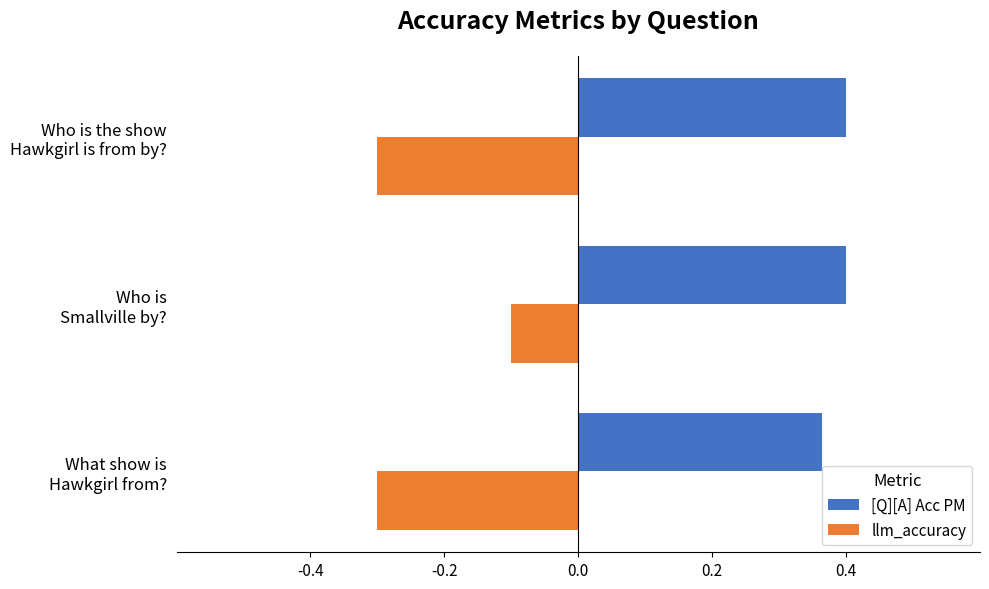

What is the sum of all [Q][A] Acc PM values?

1.2